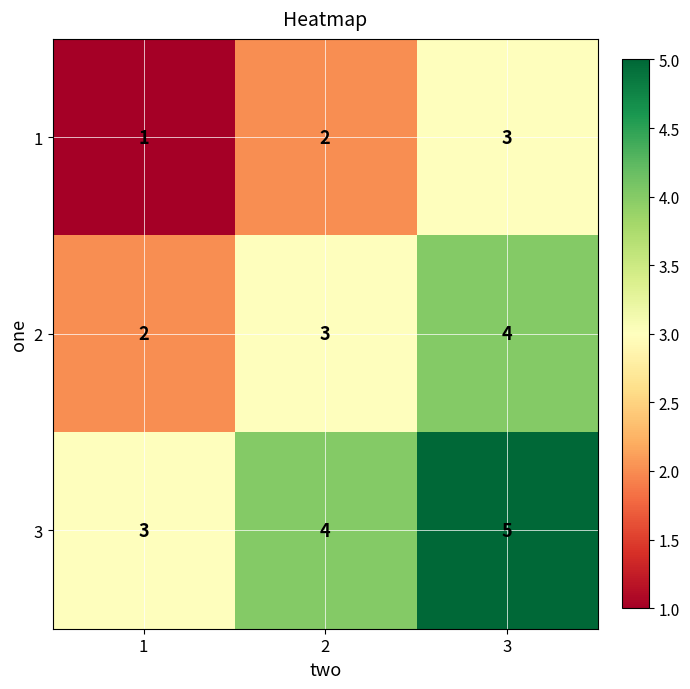

What is the total value across all series at 3?

12